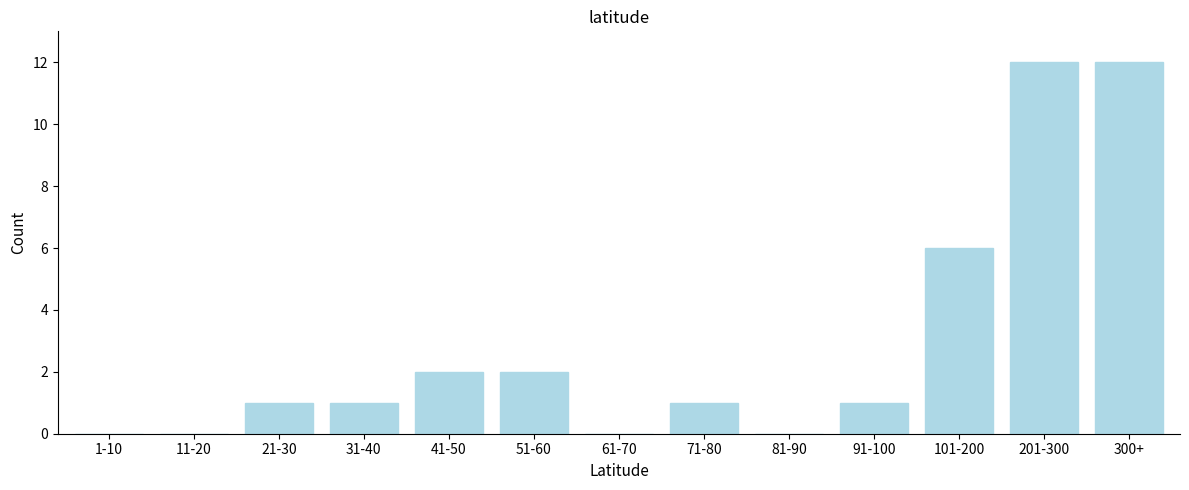

Reading left to right, extract all data points from this chart.

1-10=0	11-20=0	21-30=1	31-40=1	41-50=2	51-60=2	61-70=0	71-80=1	81-90=0	91-100=1	101-200=6	201-300=12	300+=12